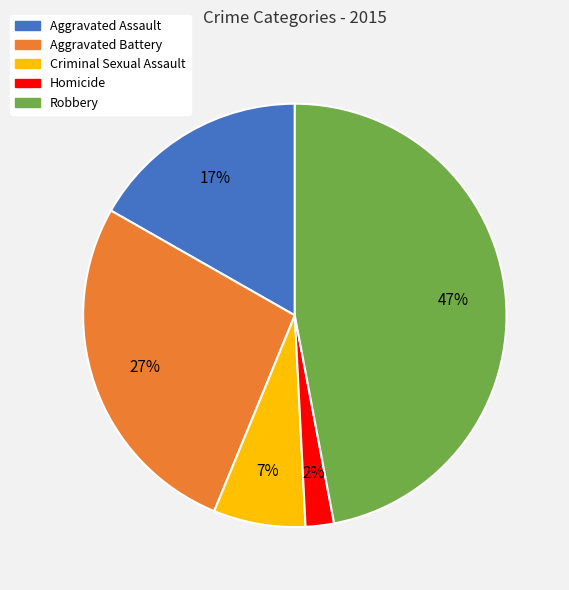

How many segments does this pie chart have?

5